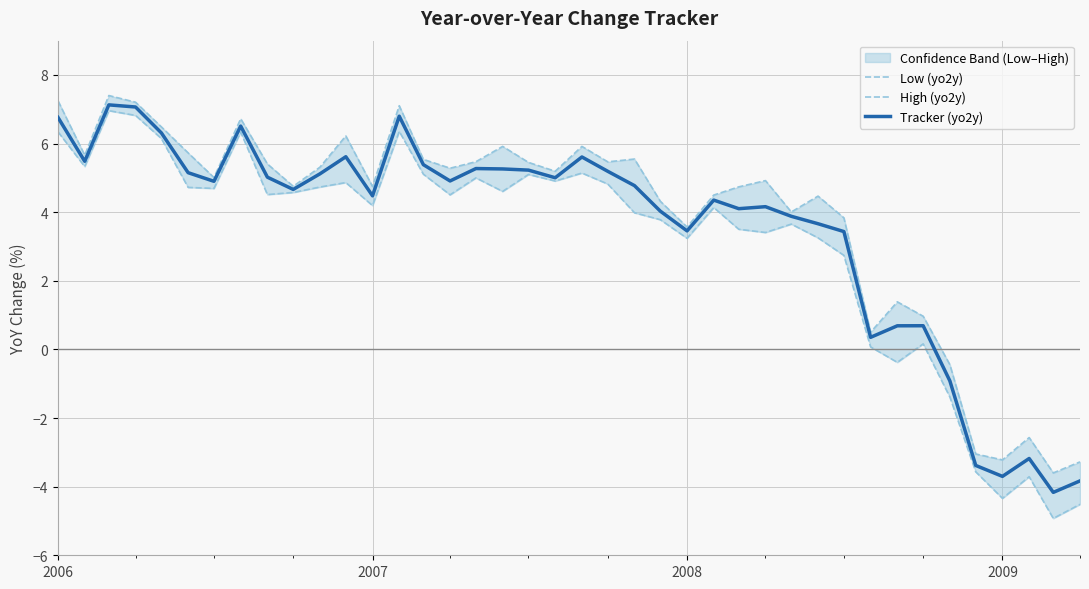

How many interior local valleys does the Low (yo2y) series have?

12